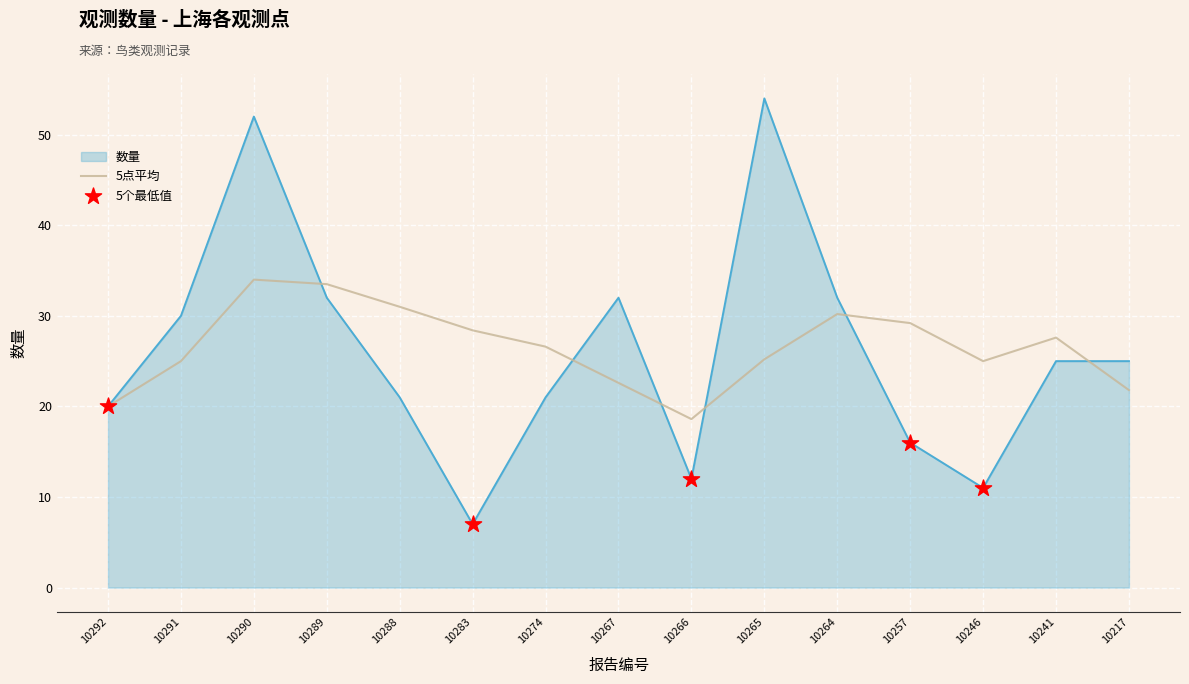

Which series has the widest spread of values?

数量